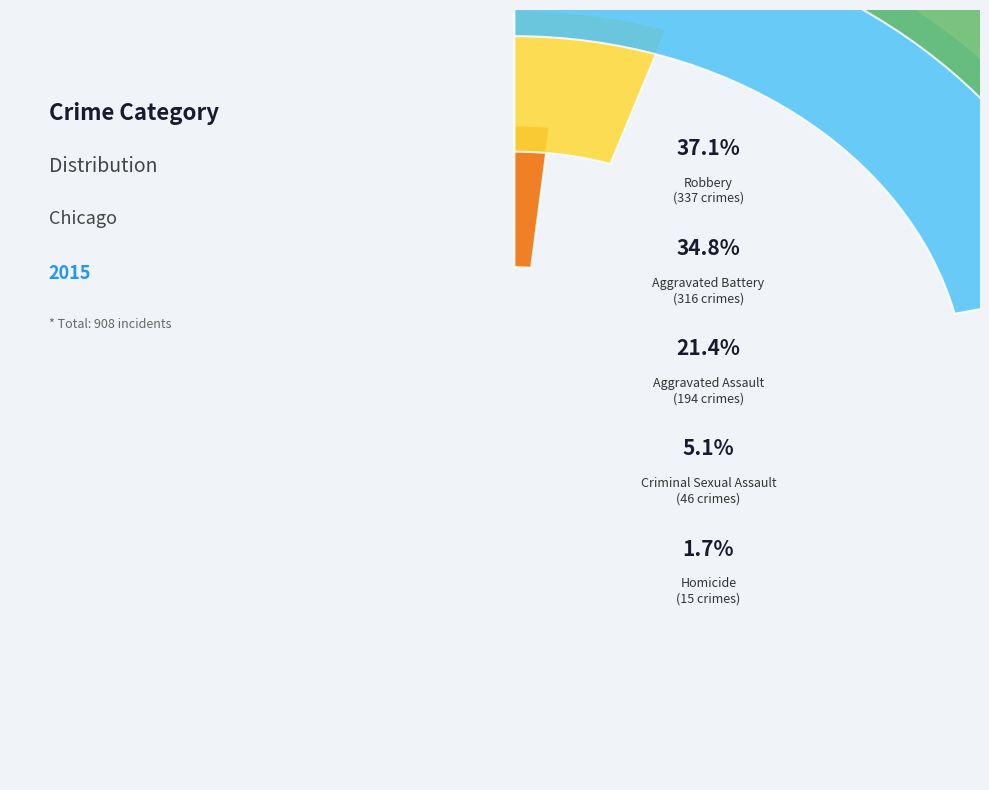

To the nearest percent, what is the combined percentage of Criminal Sexual Assault and Homicide?

7%